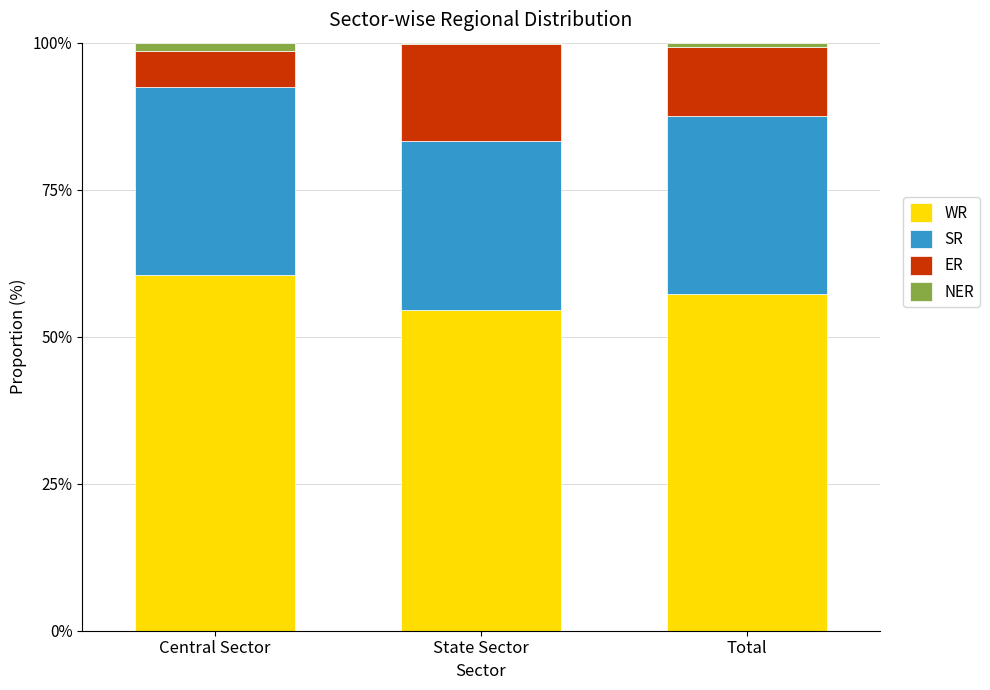

True or false: WR has a value of 57.2 at Total.

True